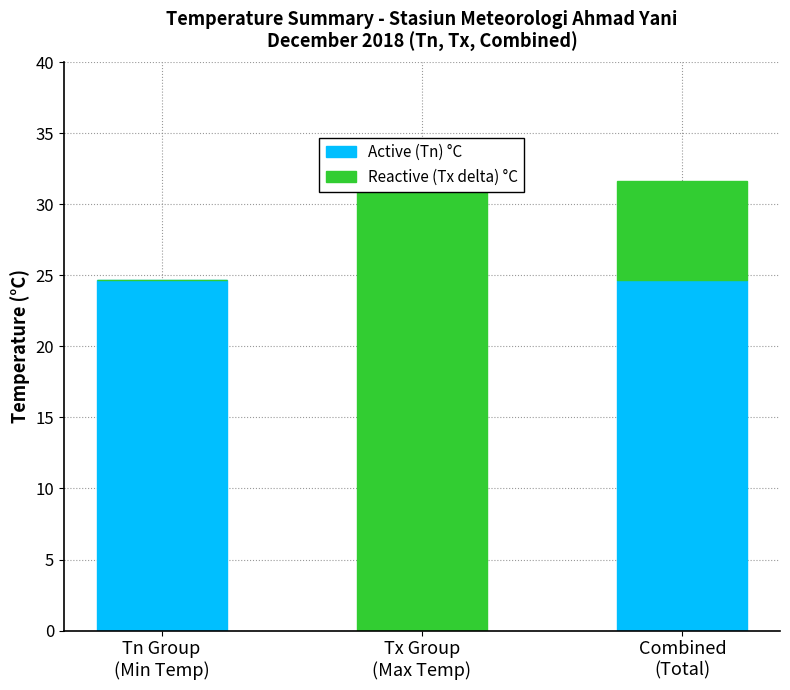

What is the difference between the Reactive (Tx delta) °C values at Tn Group
(Min Temp) and Combined
(Total)?

7.0